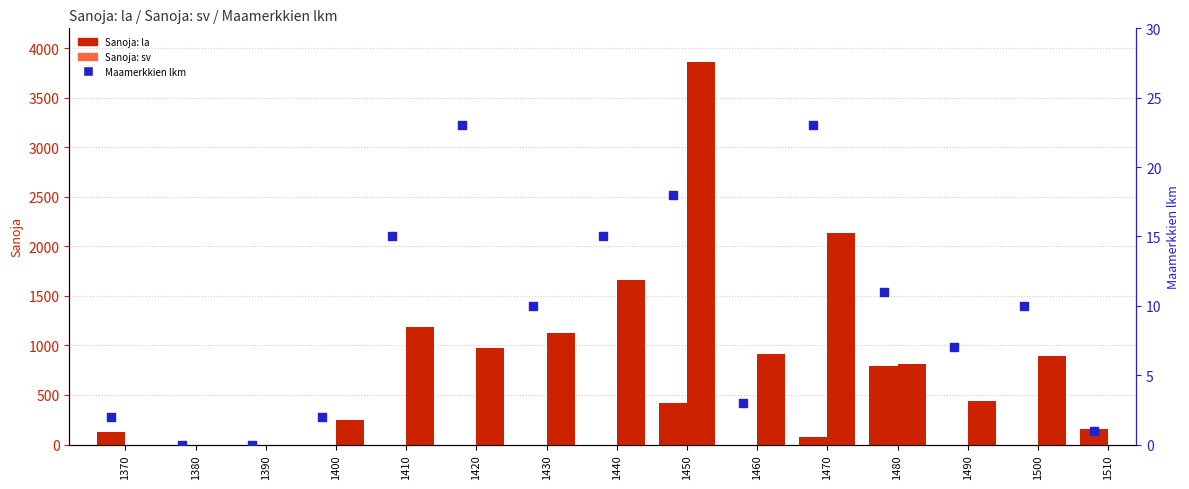

Which series reaches the minimum Y coordinate?

Sanoja: la